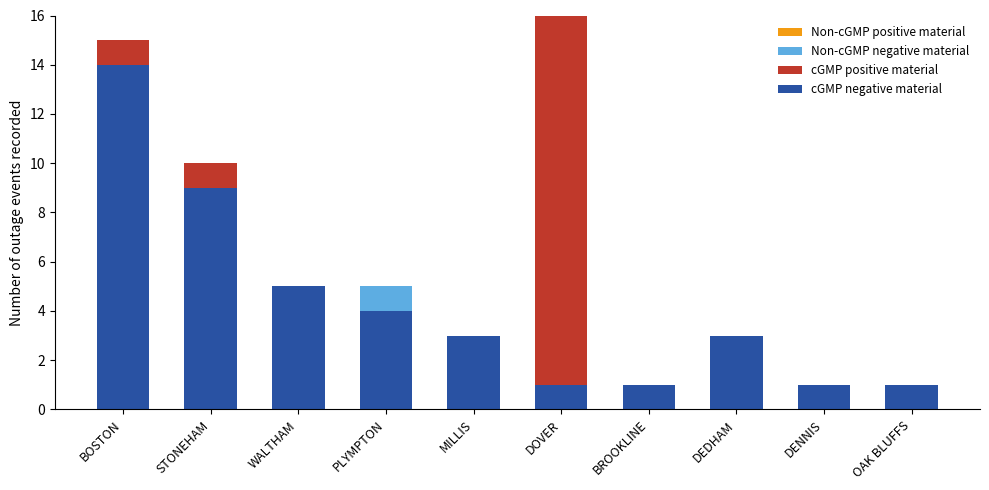

Count the number of data series in this chart.

4